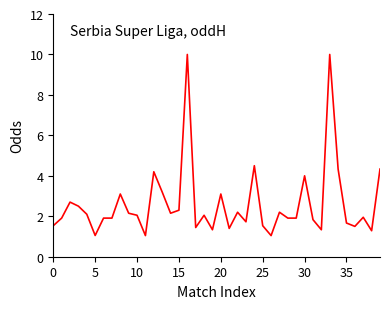

What is the greatest value displayed?

10.0